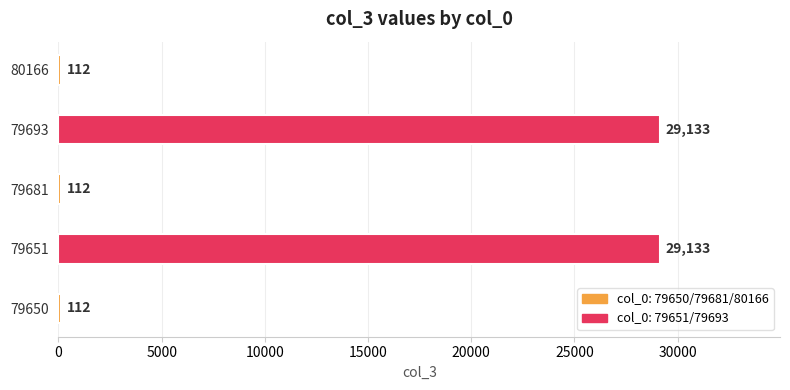

Reading bottom to top, list all the values displayed in this chart.

79650=112	79651=29133	79681=112	79693=29133	80166=112